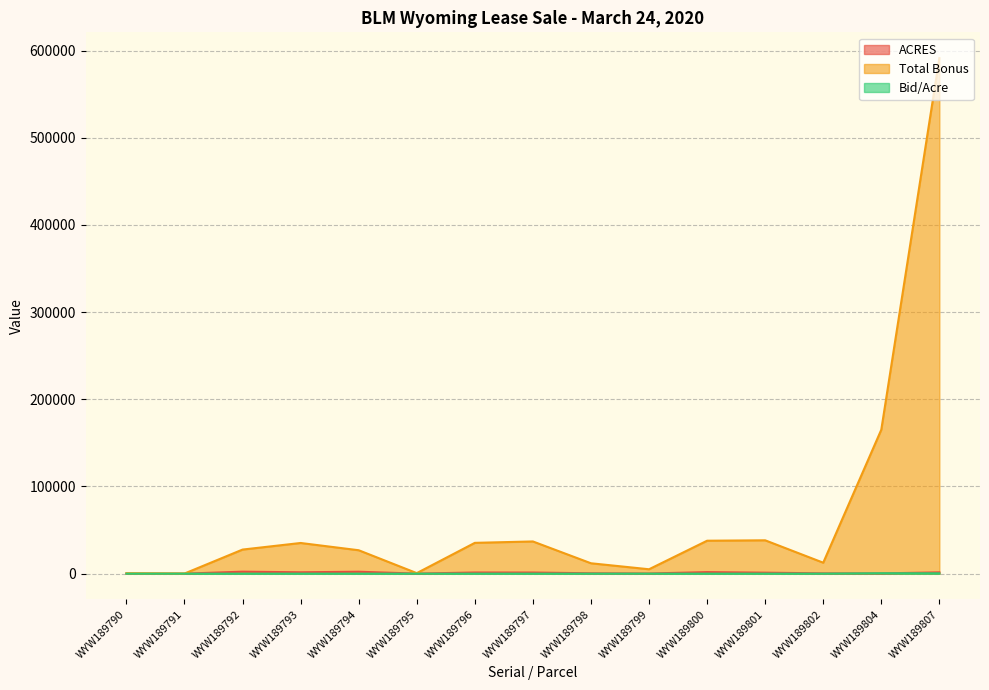

What is the value of the ACRES point at the 15th from the left?

1519.5